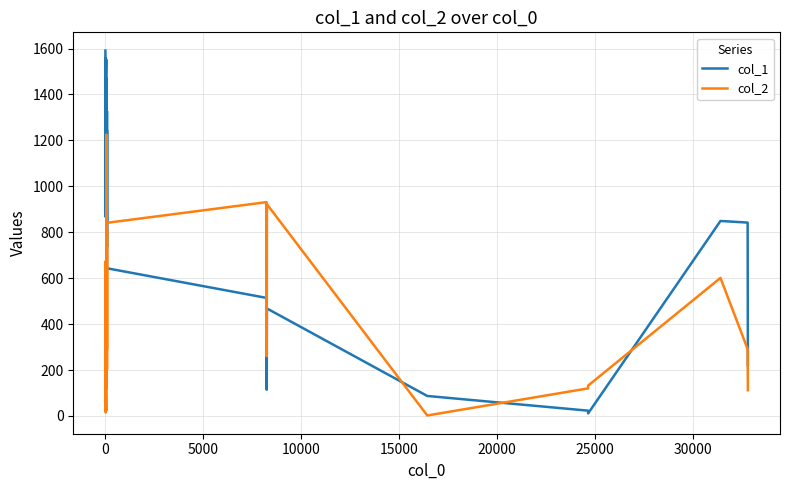

Rank the series by their average value, from lowest to highest.

col_2, col_1